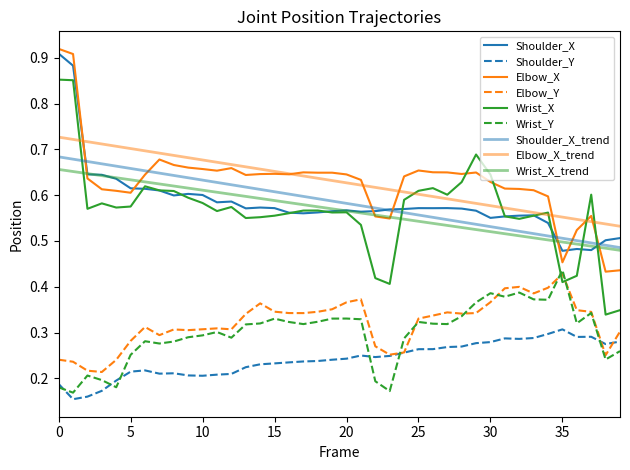

Count the number of data series in this chart.

9